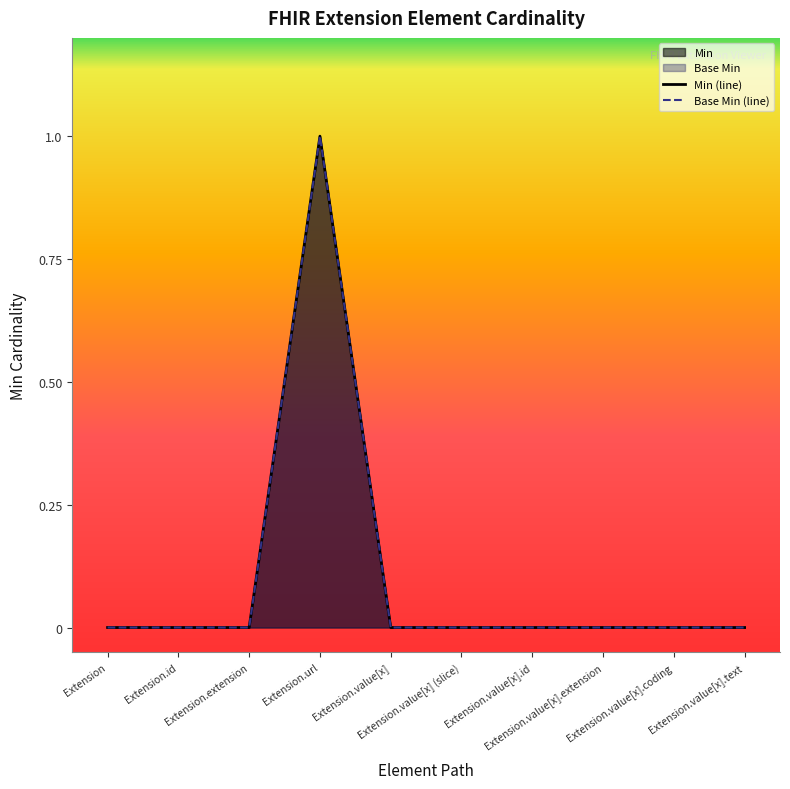

Reading left to right, list all the values displayed in this chart.

Base Min: Extension=0	Extension.id=0	Extension.extension=0	Extension.url=1	Extension.value[x]=0	Extension.value[x] (slice)=0	Extension.value[x].id=0	Extension.value[x].extension=0	Extension.value[x].coding=0	Extension.value[x].text=0
Min: Extension=0	Extension.id=0	Extension.extension=0	Extension.url=1	Extension.value[x]=0	Extension.value[x] (slice)=0	Extension.value[x].id=0	Extension.value[x].extension=0	Extension.value[x].coding=0	Extension.value[x].text=0